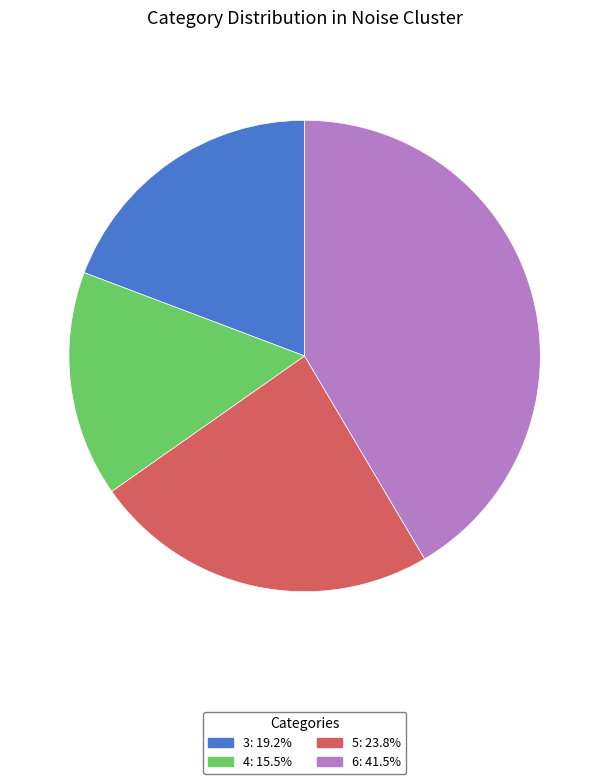

Combined, do 4 and 3 account for over 50%?

No